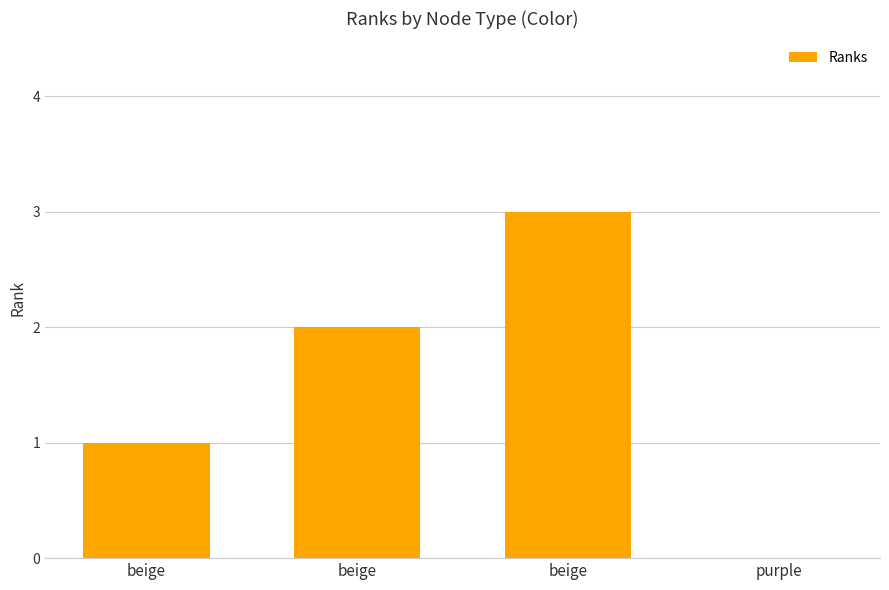

Are the bars horizontal?

No